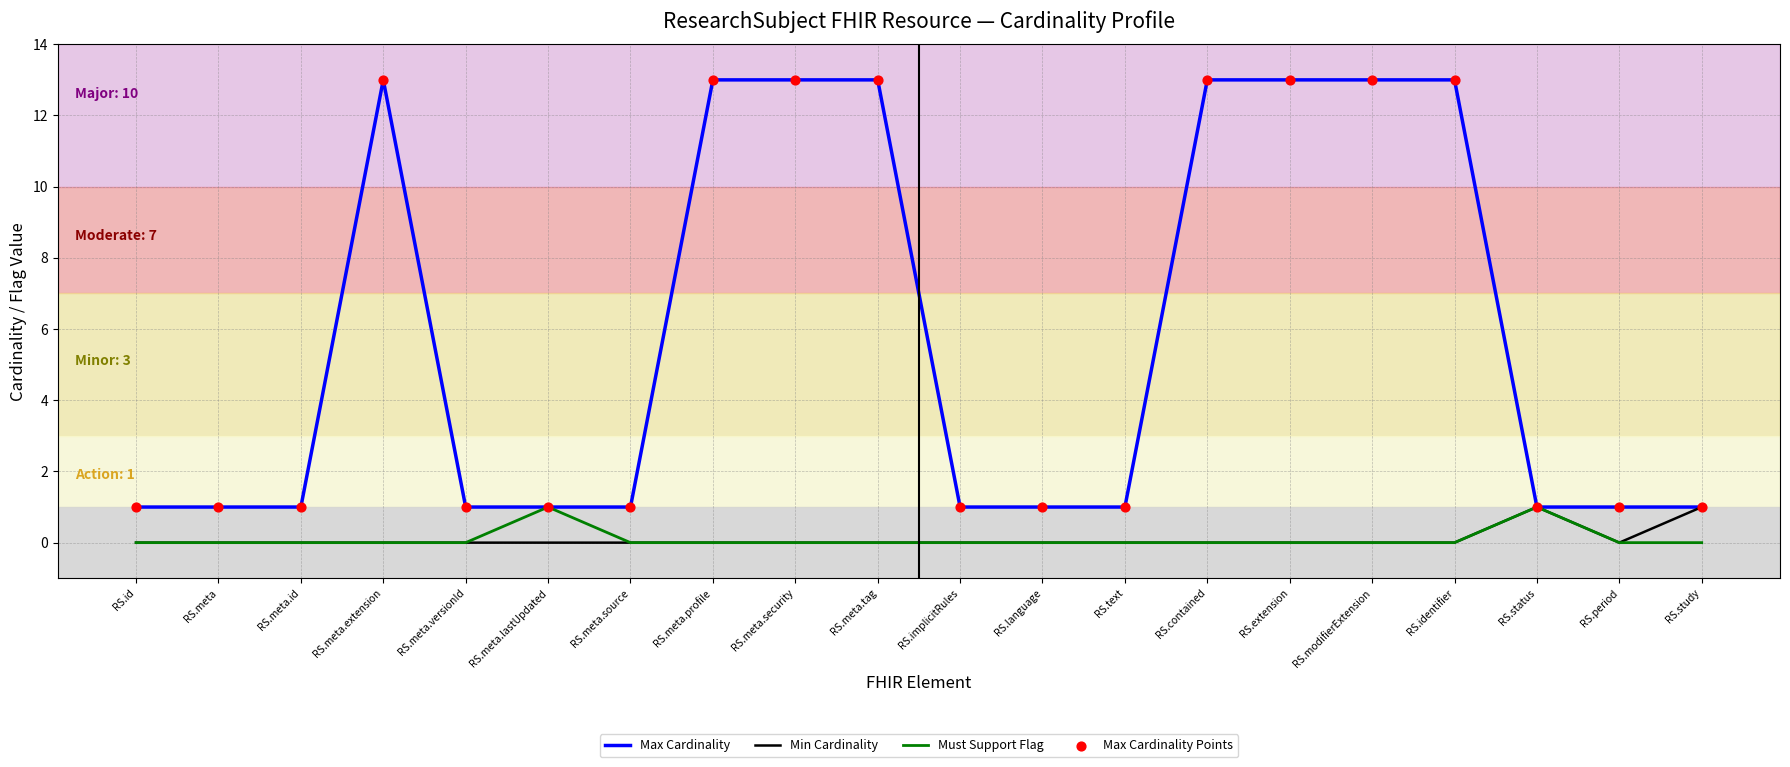

What is the difference between the highest and lowest values at RS.modifierExtension?

13